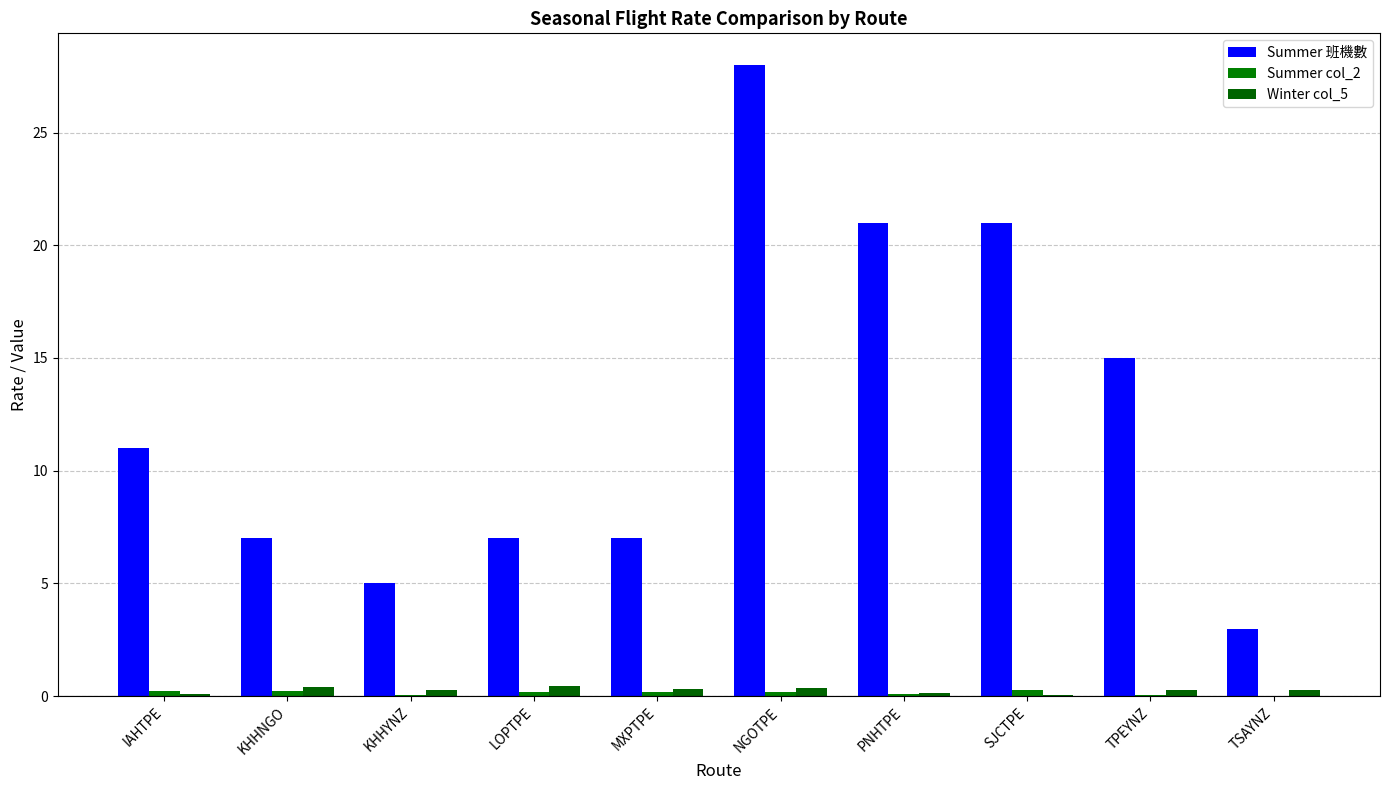

At which label is Summer col_2 closest to 0?

TSAYNZ